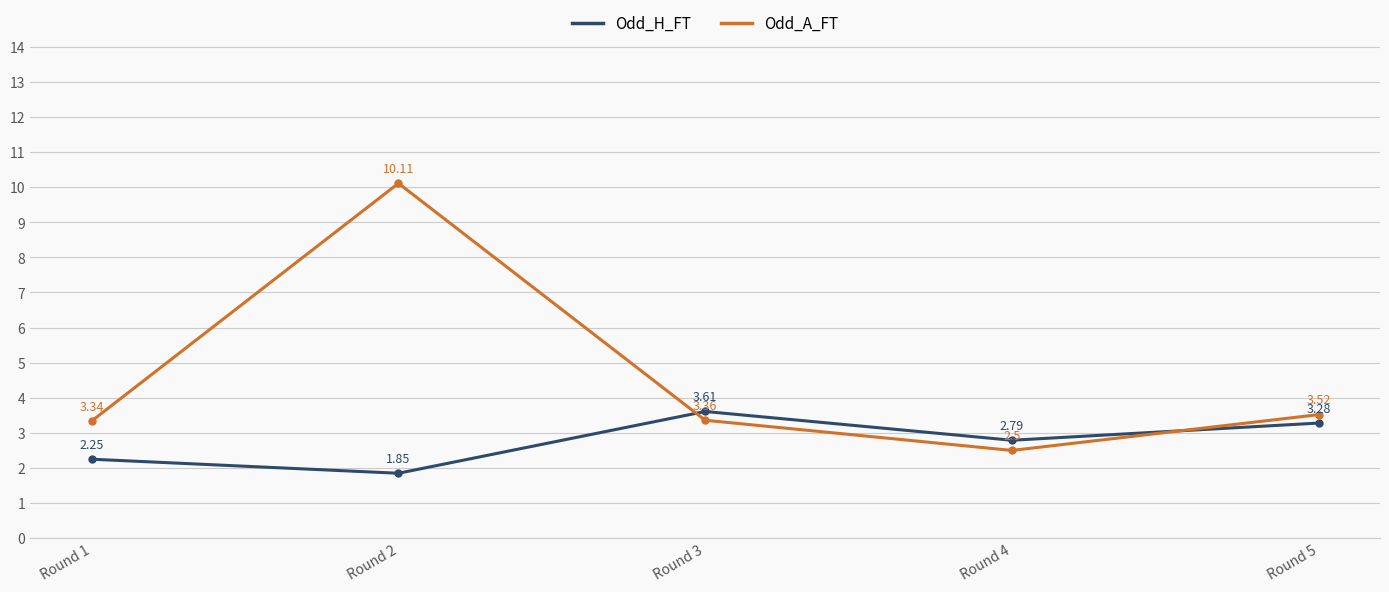

Which series has the largest total across all categories?

Odd_A_FT